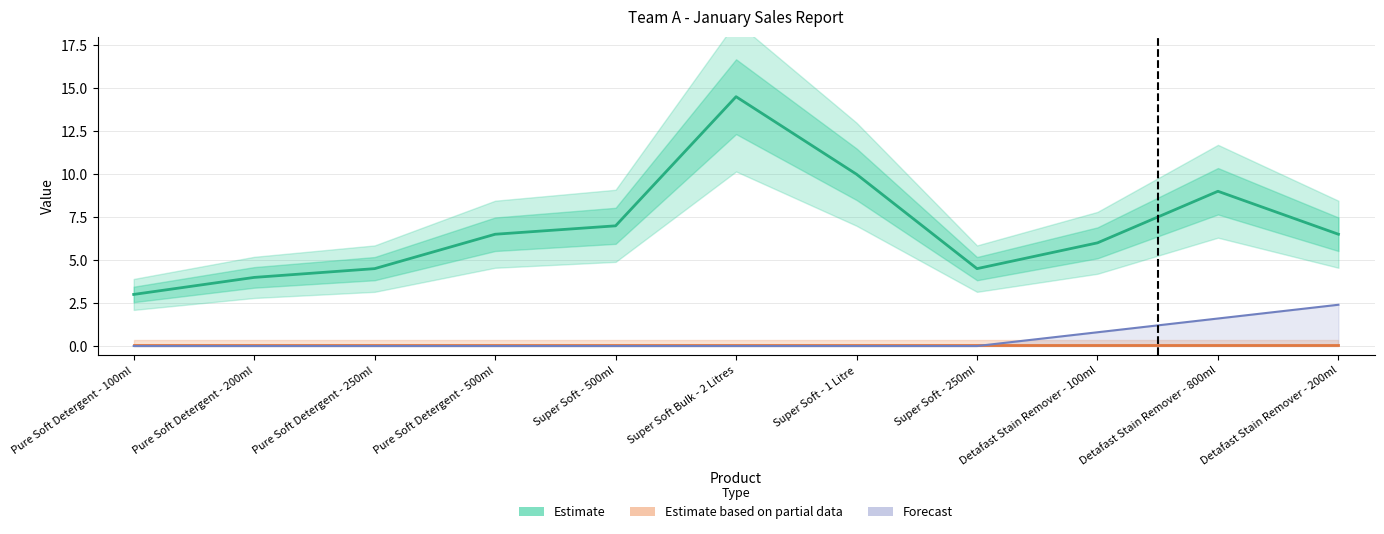

How many lines are shown in the chart?

3